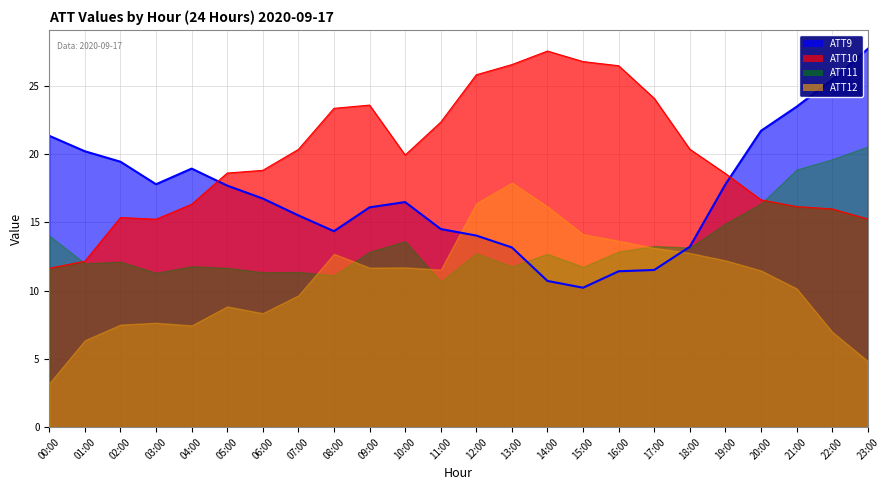

True or false: ATT10 line has more than 0 interior local peaks.

True